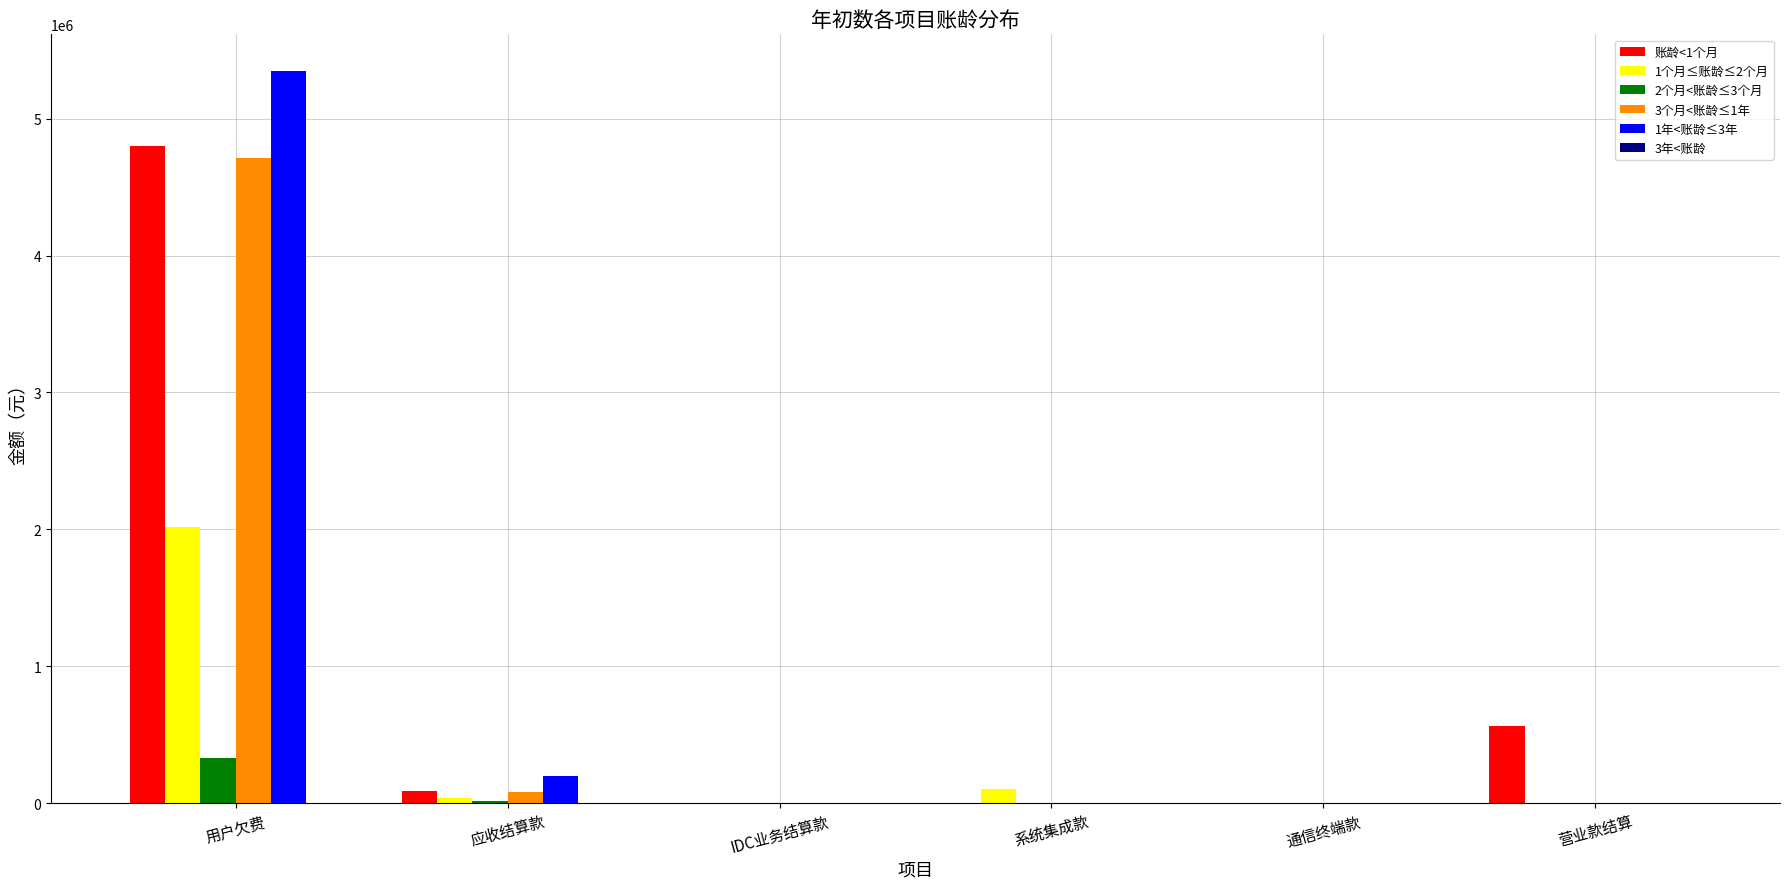

What is the total value across all series at 营业款结算?

563667.6